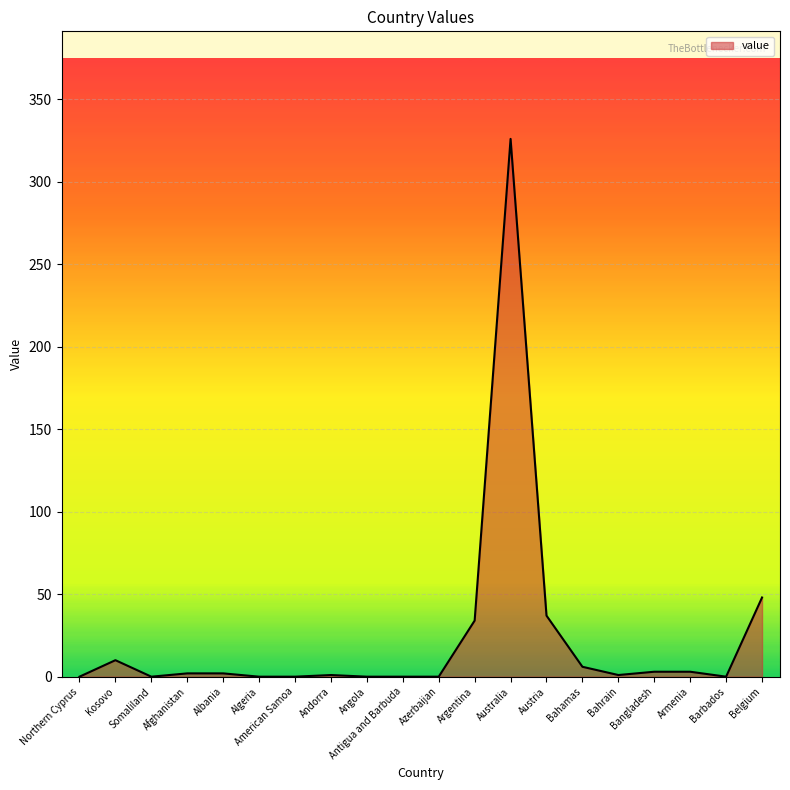

Where is the data nearest to the value 163?

Belgium